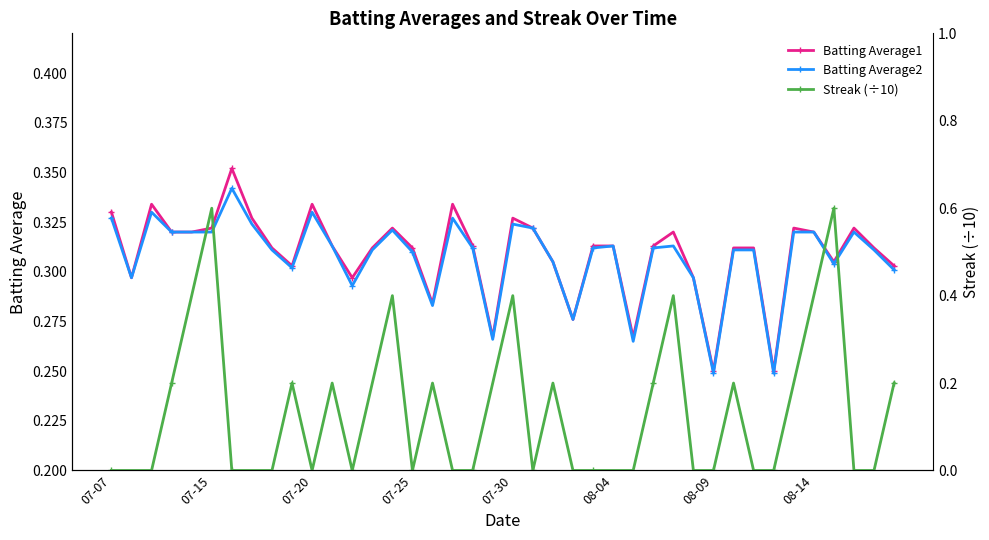

The Batting Average1 series shows 0.2 at 9. True or false?

False